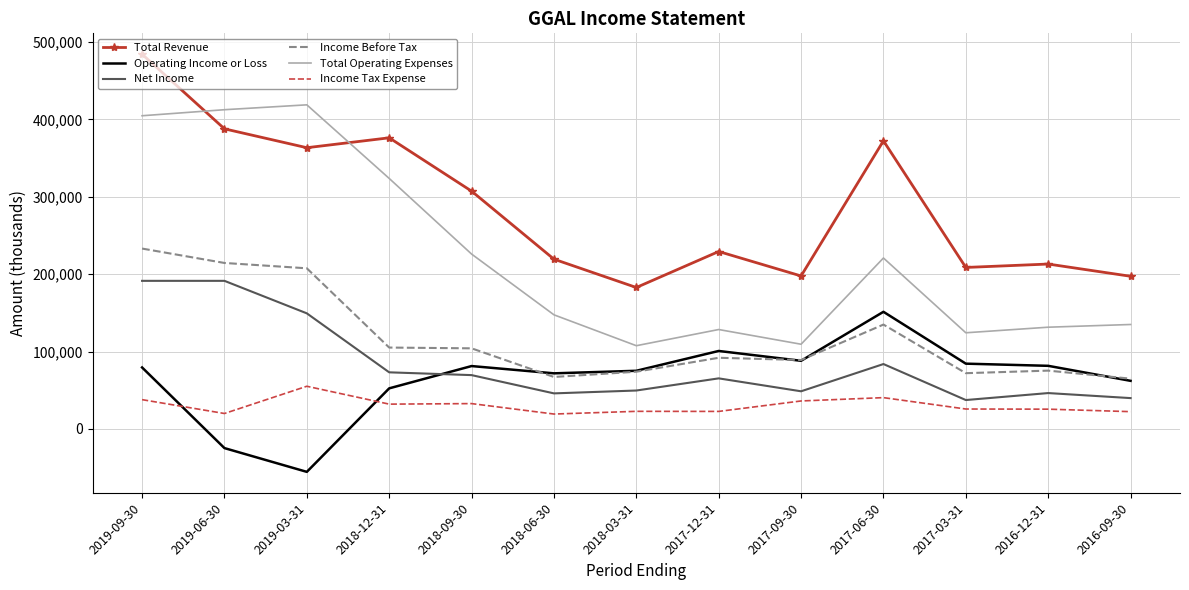

The value of Total Revenue at 2018-03-31 is 45438. True or false?

False